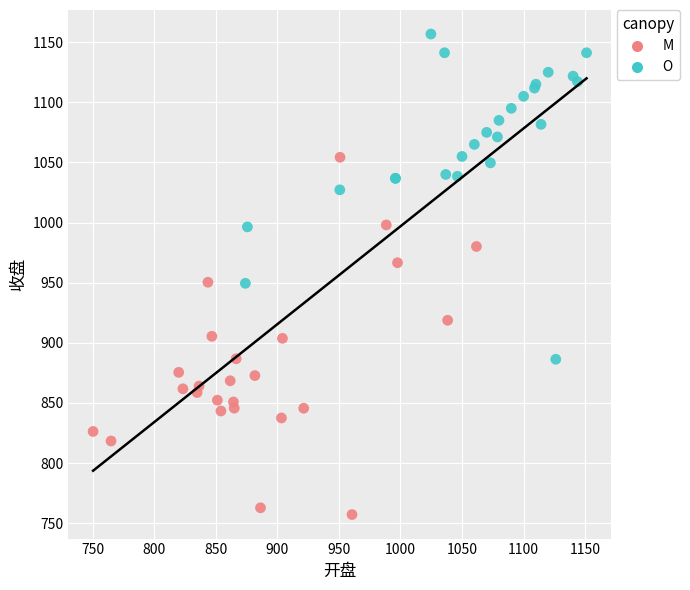

Which series has the largest Y range (max minus min)?

M